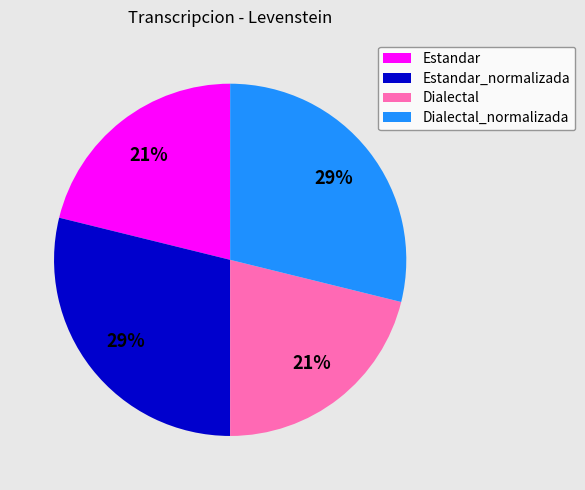

Approximately how many times larger is the value at Estandar compared to Estandar_normalizada?

0.7